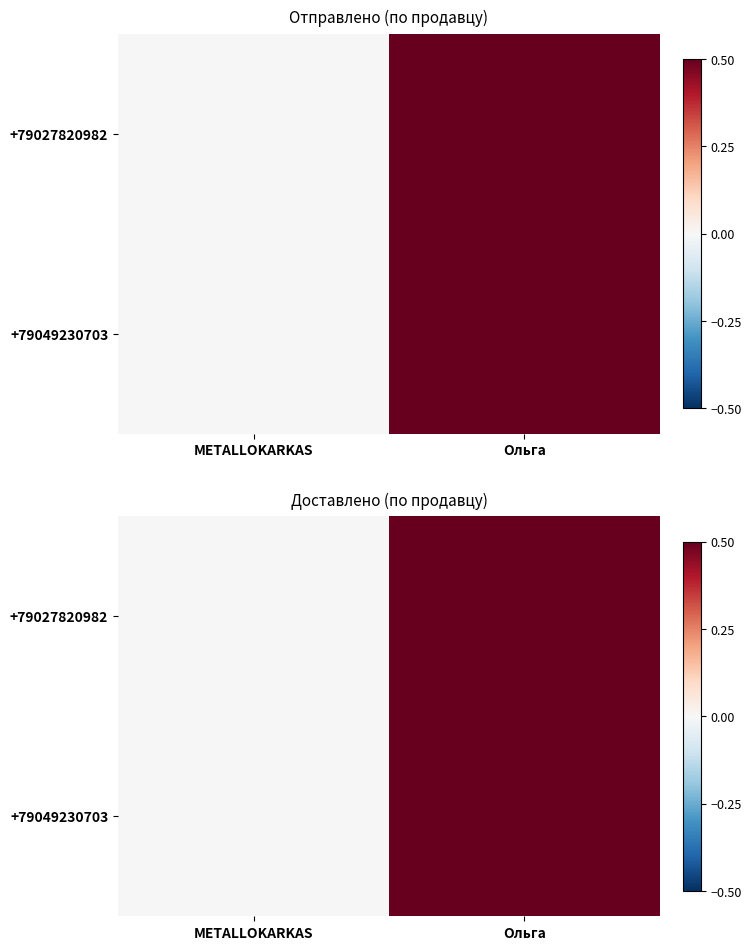

How many data points in +79027820982 are less than 1?

1